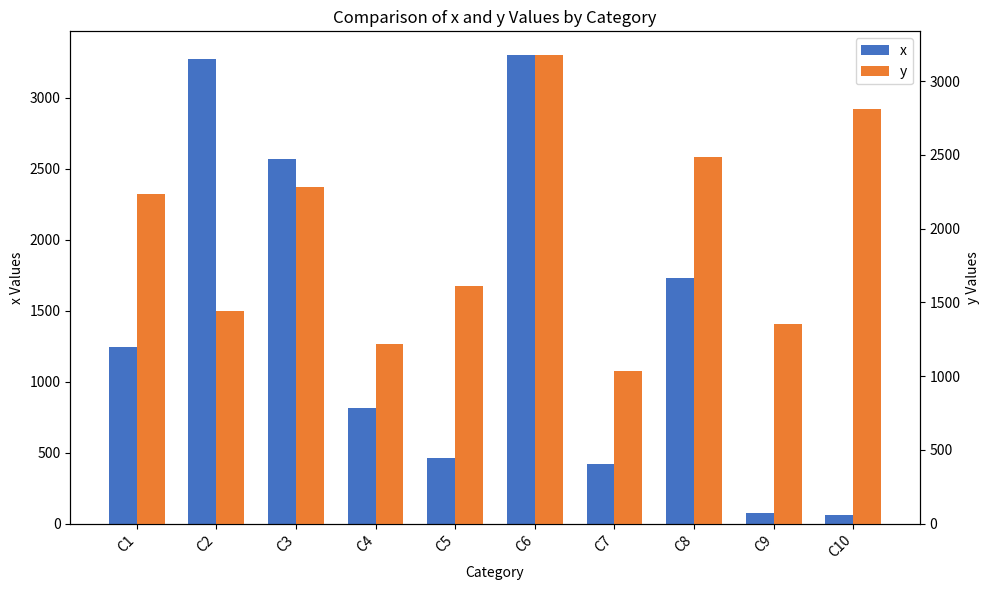

How many bars are there in total?

20